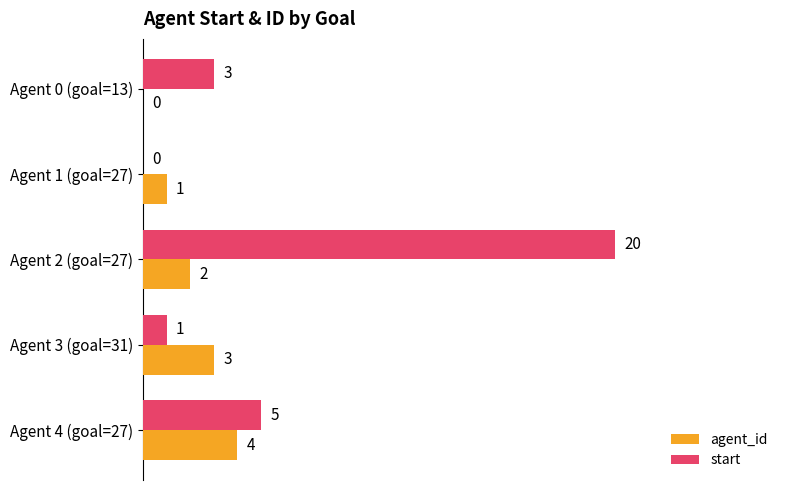

At which category does the chart reach its peak across all series?

Agent 2 (goal=27)